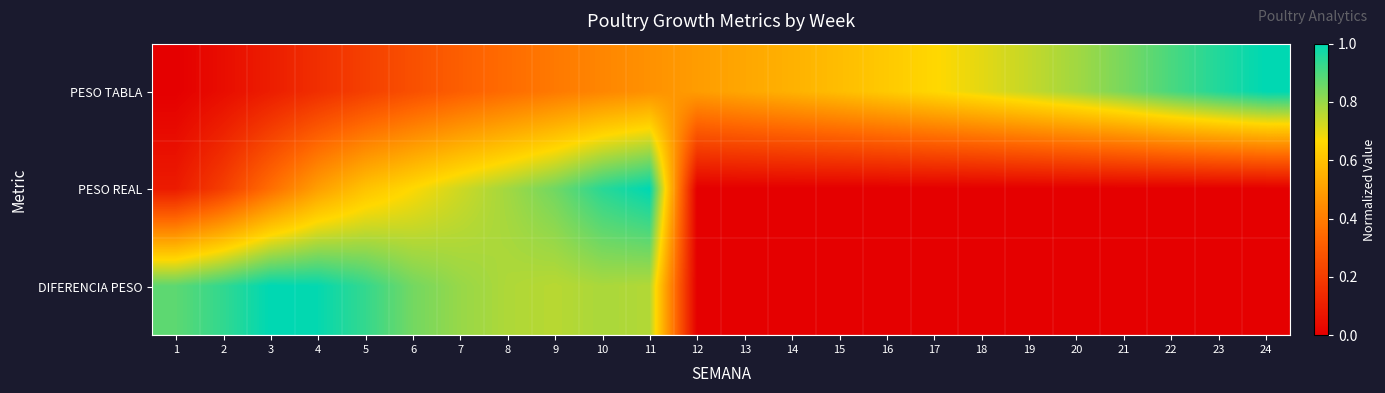

Reading left to right, extract all data points from this chart.

PESO TABLA: 1=0.0	2=0.0	3=0.1	4=0.2	5=0.2	6=0.3	7=0.3	8=0.4	9=0.4	10=0.4	11=0.5	12=0.5	13=0.5	14=0.6	15=0.6	16=0.6	17=0.7	18=0.7	19=0.7	20=0.8	21=0.8	22=0.9	23=1.0	24=1.0
PESO REAL: 1=0.1	2=0.2	3=0.4	4=0.5	5=0.6	6=0.7	7=0.7	8=0.8	9=0.9	10=0.9	11=1.0	12=0.0	13=0.0	14=0.0	15=0.0	16=0.0	17=0.0	18=0.0	19=0.0	20=0.0	21=0.0	22=0.0	23=0.0	24=0.0
DIFERENCIA PESO: 1=0.9	2=0.9	3=1.0	4=1.0	5=0.9	6=0.8	7=0.8	8=0.8	9=0.8	10=0.8	11=0.8	12=0.0	13=0.0	14=0.0	15=0.0	16=0.0	17=0.0	18=0.0	19=0.0	20=0.0	21=0.0	22=0.0	23=0.0	24=0.0